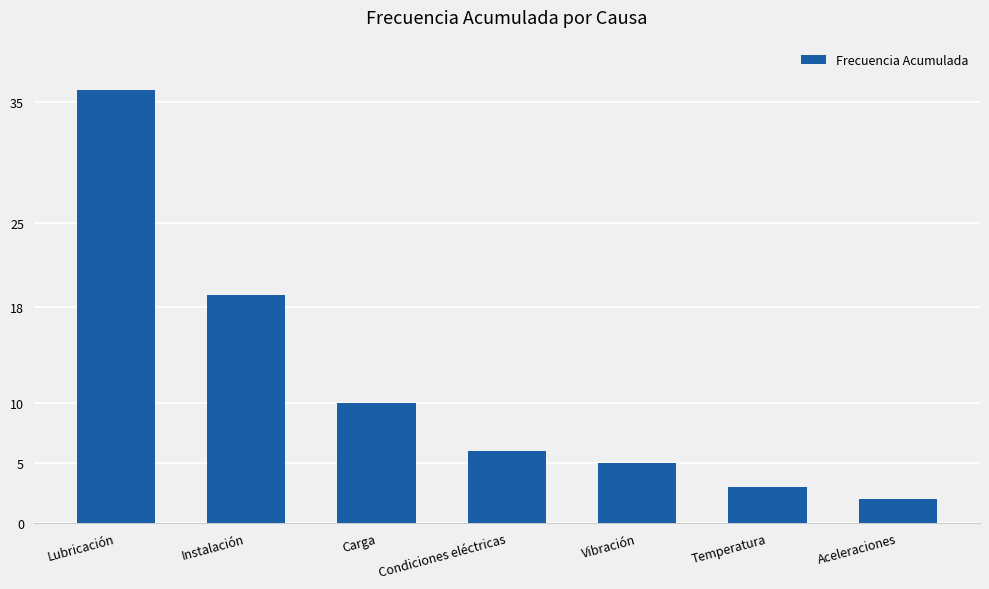

Reading left to right, transcribe all the data shown in this chart.

36	19	10	6	5	3	2